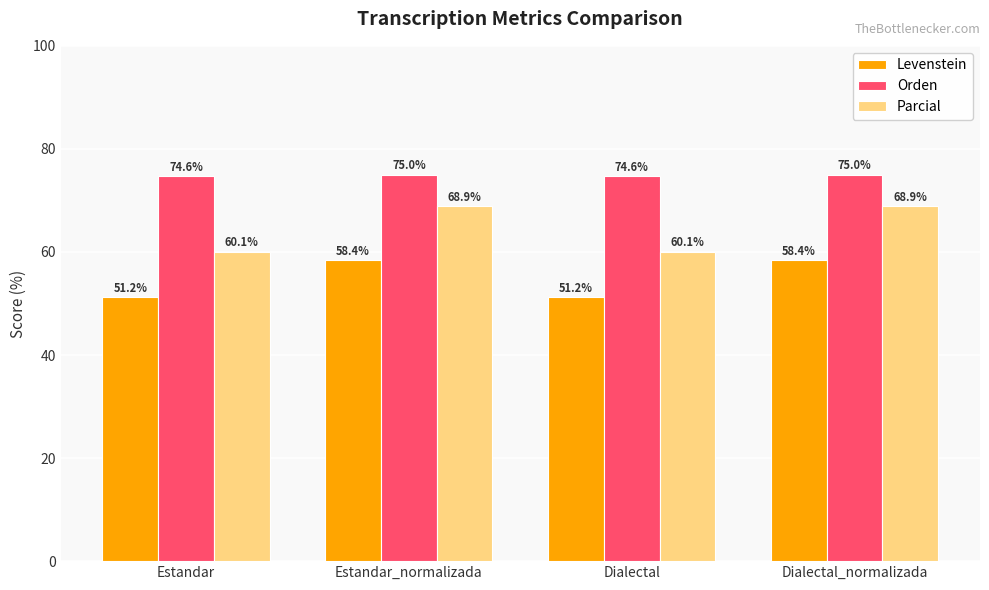

The Parcial series shows 21.5 at Dialectal. True or false?

False